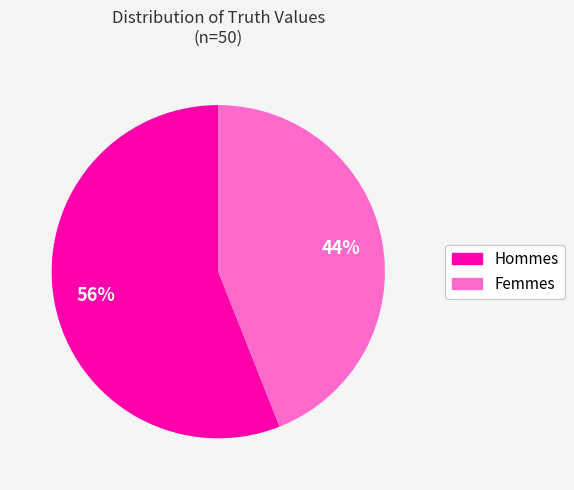

To the nearest percent, what is the average slice percentage?

50%